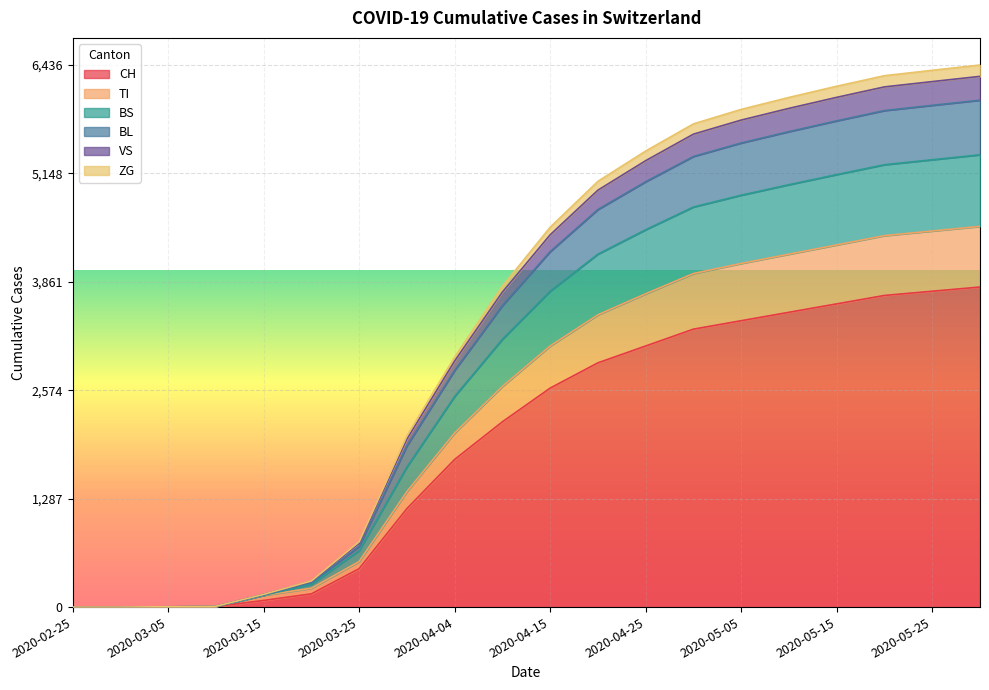

How many data points in TI are above 3100?

9